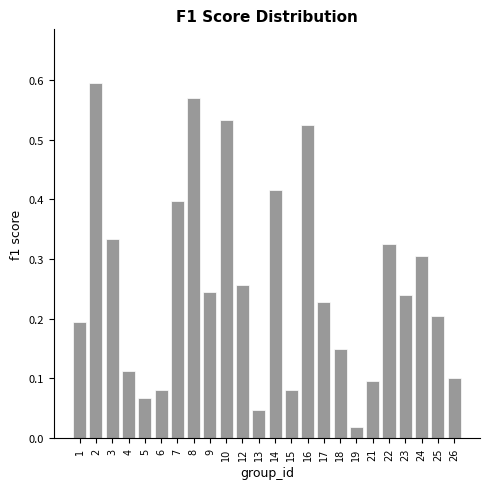

Which category has the lowest value across all series?

19